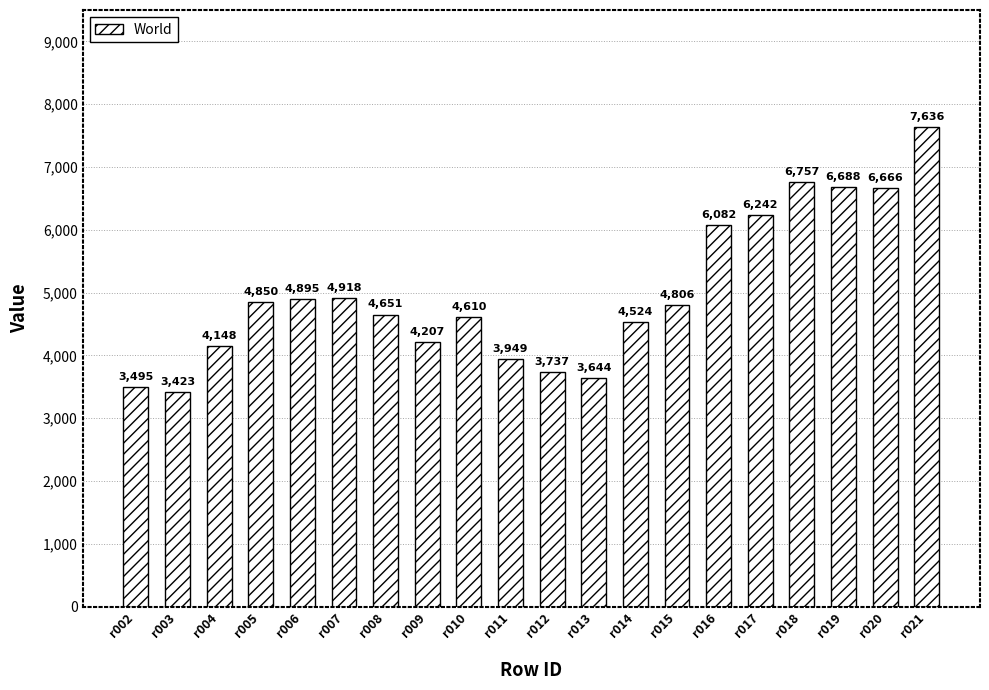

What is the value of the 2nd bar from the left?

3423